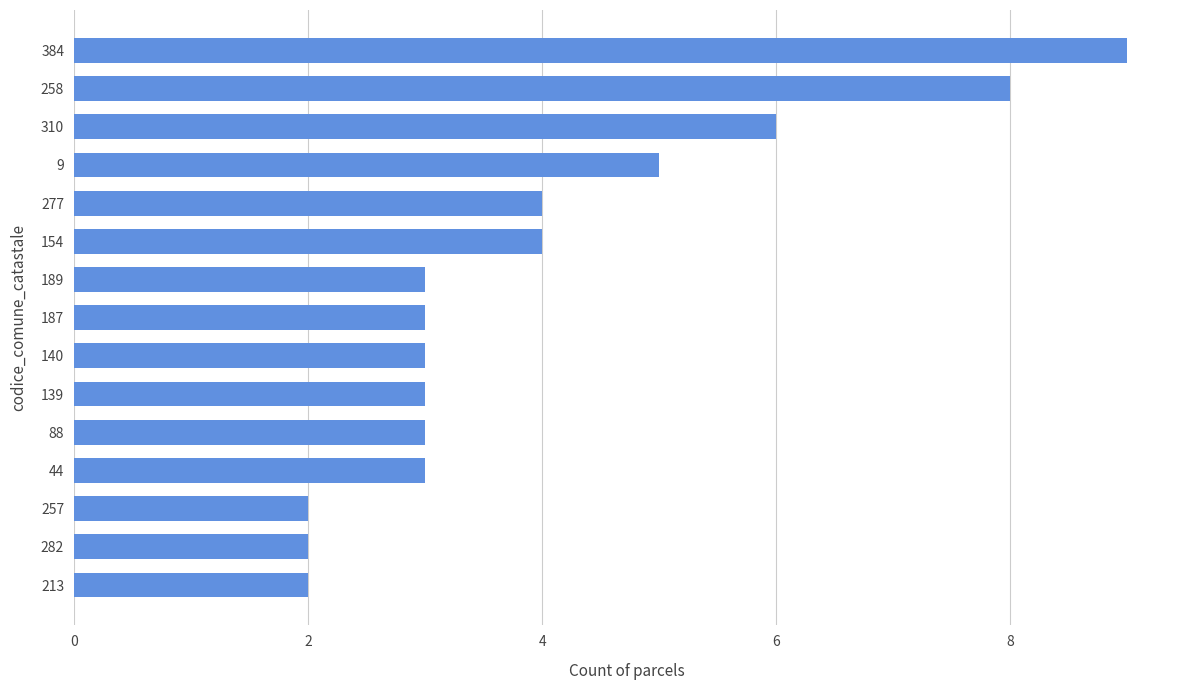

True or false: the data shows 4 at 189.

False